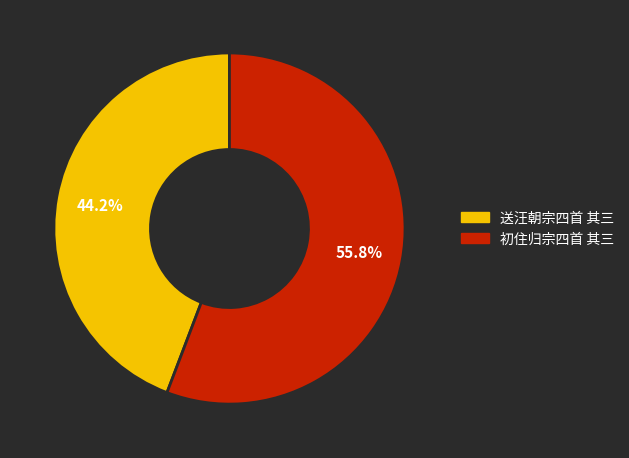

To the nearest percent, what is the difference between the largest and smallest slice percentages?

12%